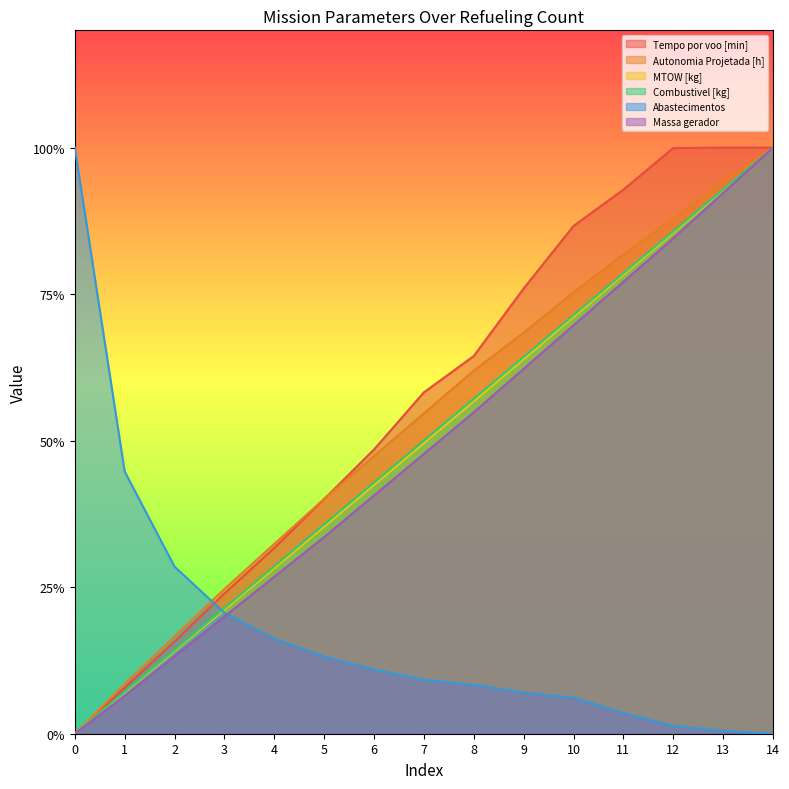

Which series changed the most between 0 and 14?

Tempo por voo [min]